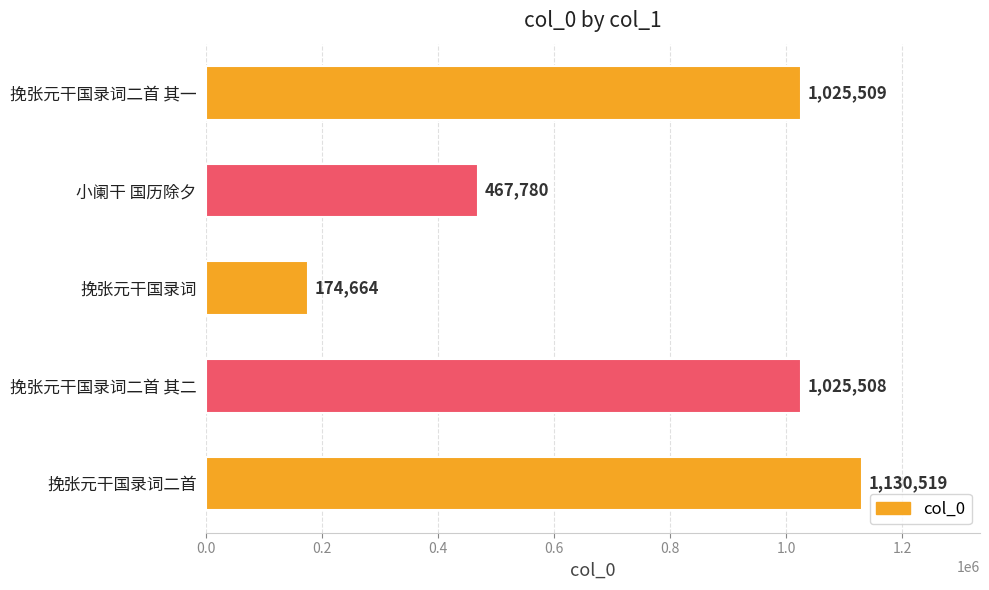

Reading top to bottom, extract all data points from this chart.

1025509	467780	174664	1025508	1130519